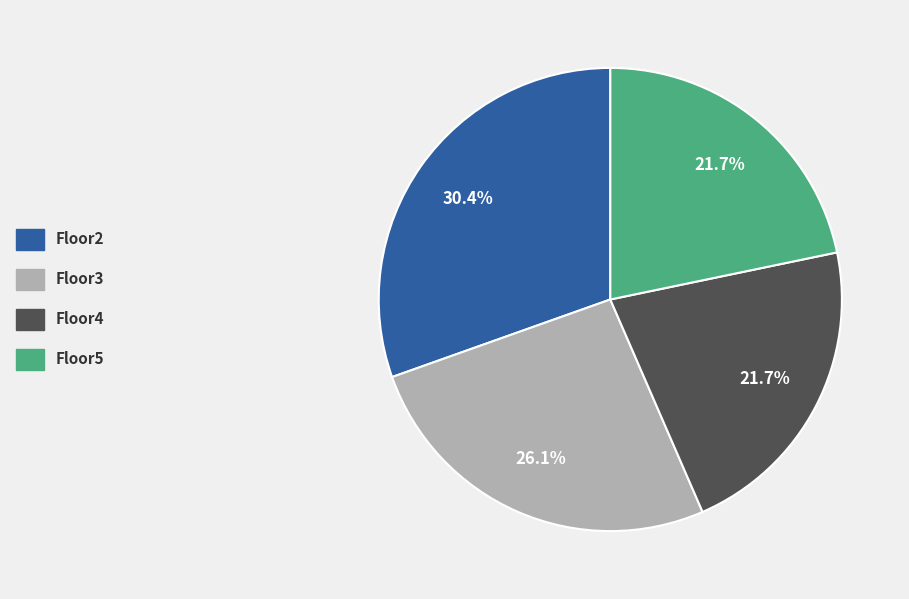

Is the sum of Floor3 and Floor2 greater than half?

Yes